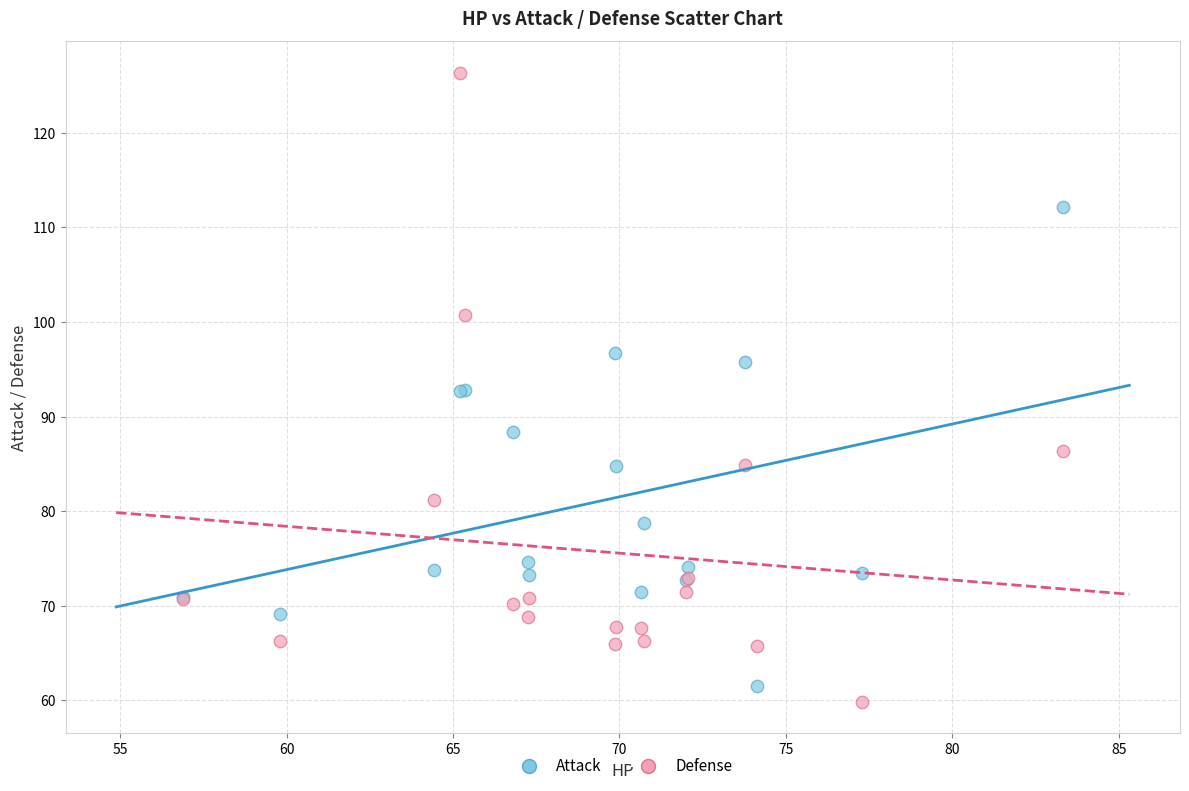

Which series reaches the maximum Y coordinate?

Defense